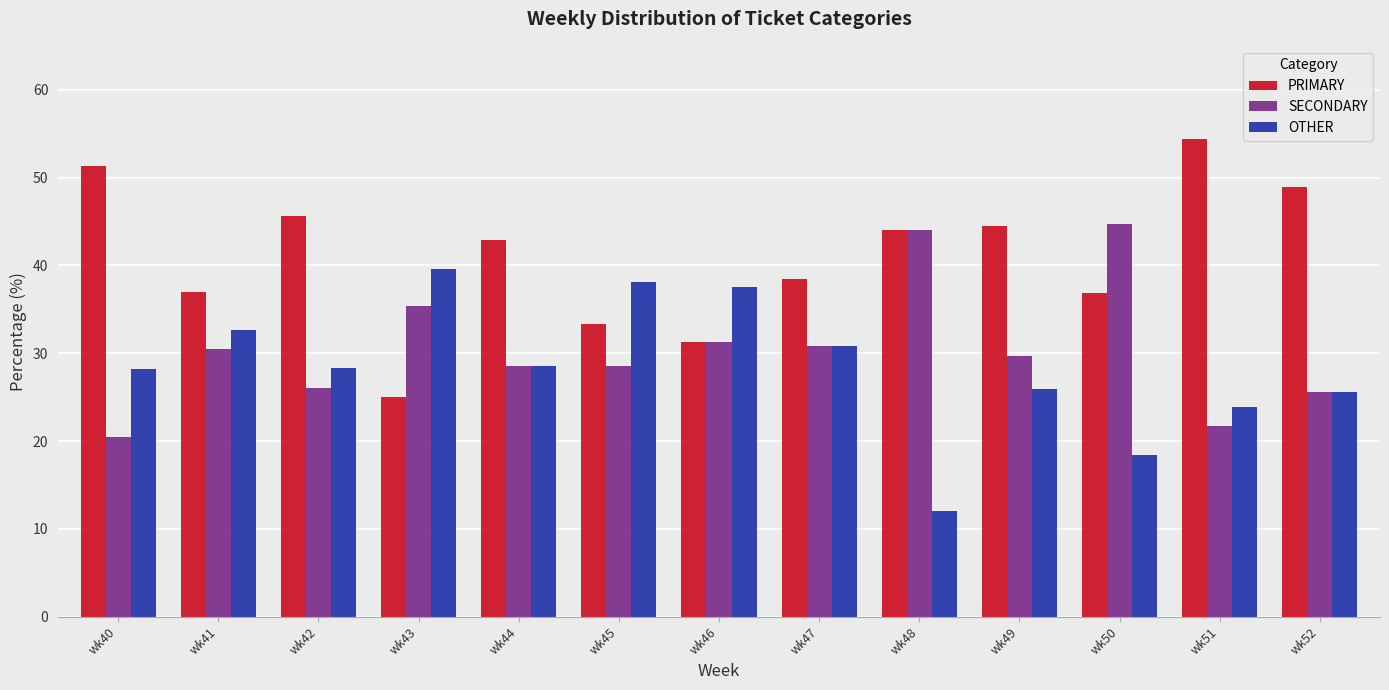

How many groups of bars are there?

13